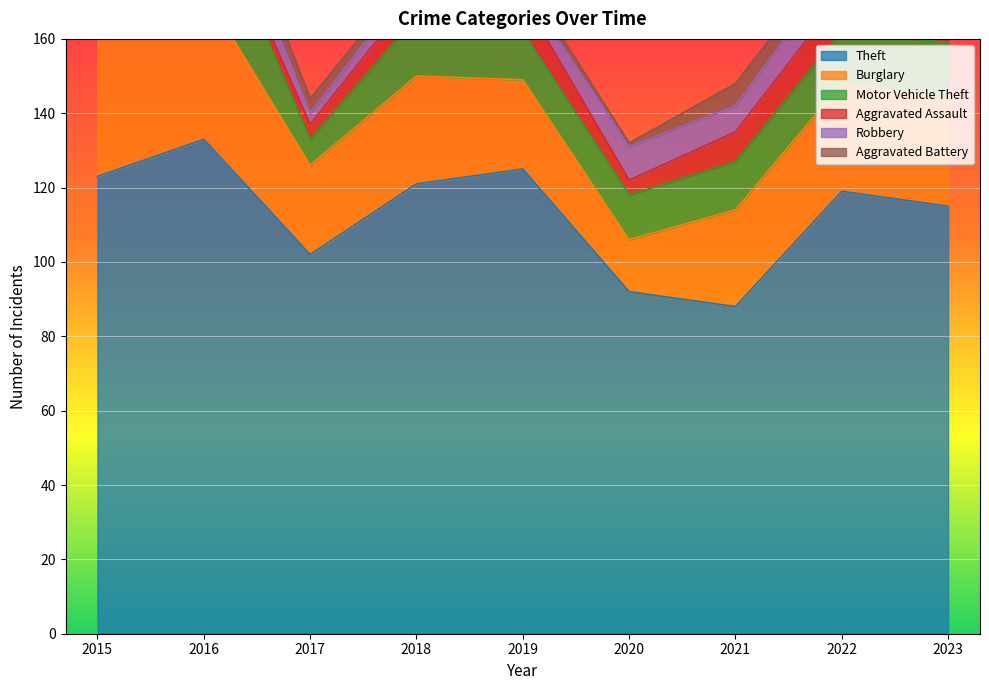

True or false: Theft and Burglary intersect in this chart.

False